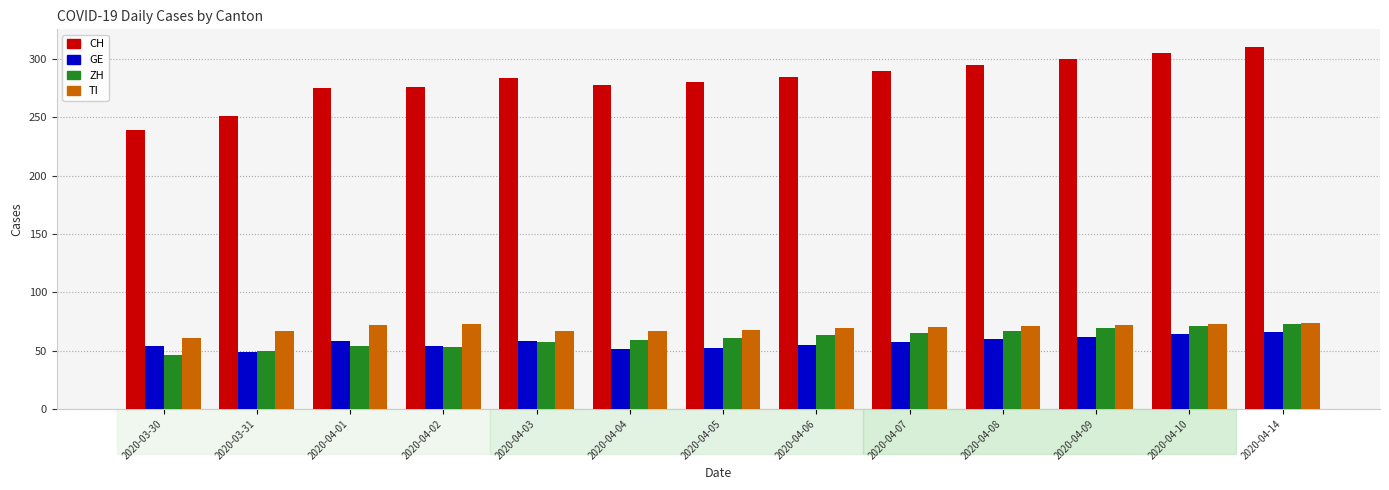

Which category has the highest value across all series?

2020-04-14